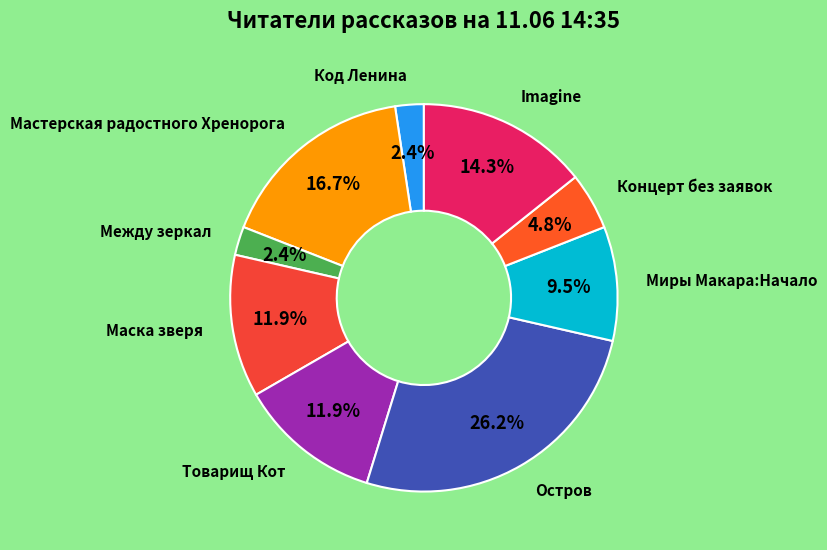

Count the number of slices in the pie.

9